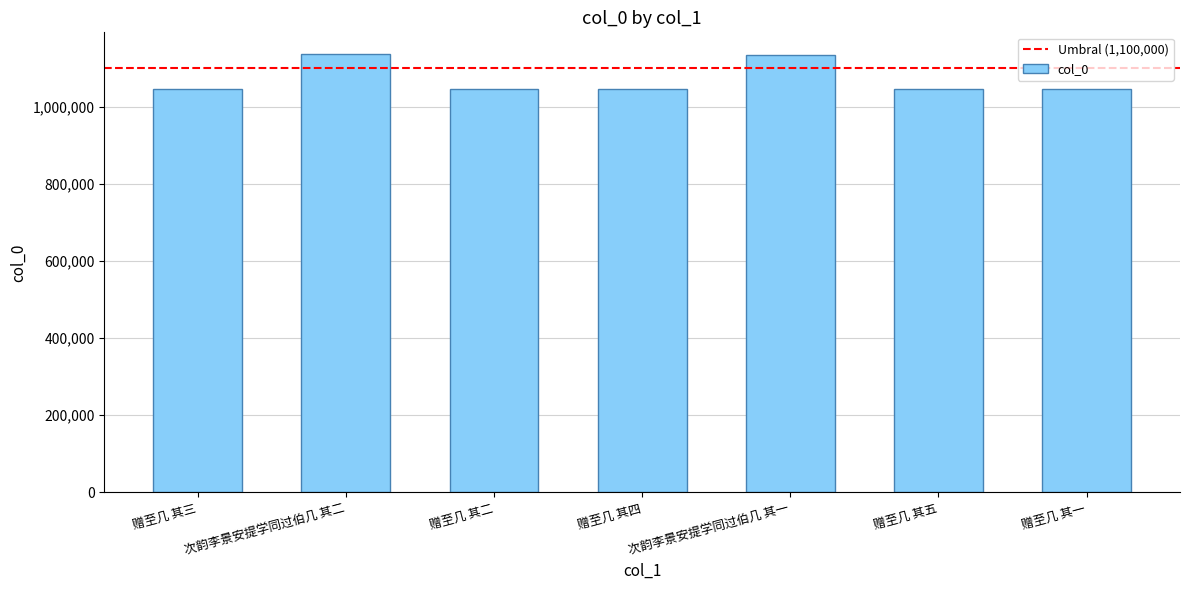

At which label does the data first exceed 1045286?

次韵李景安提学同过伯几 其二